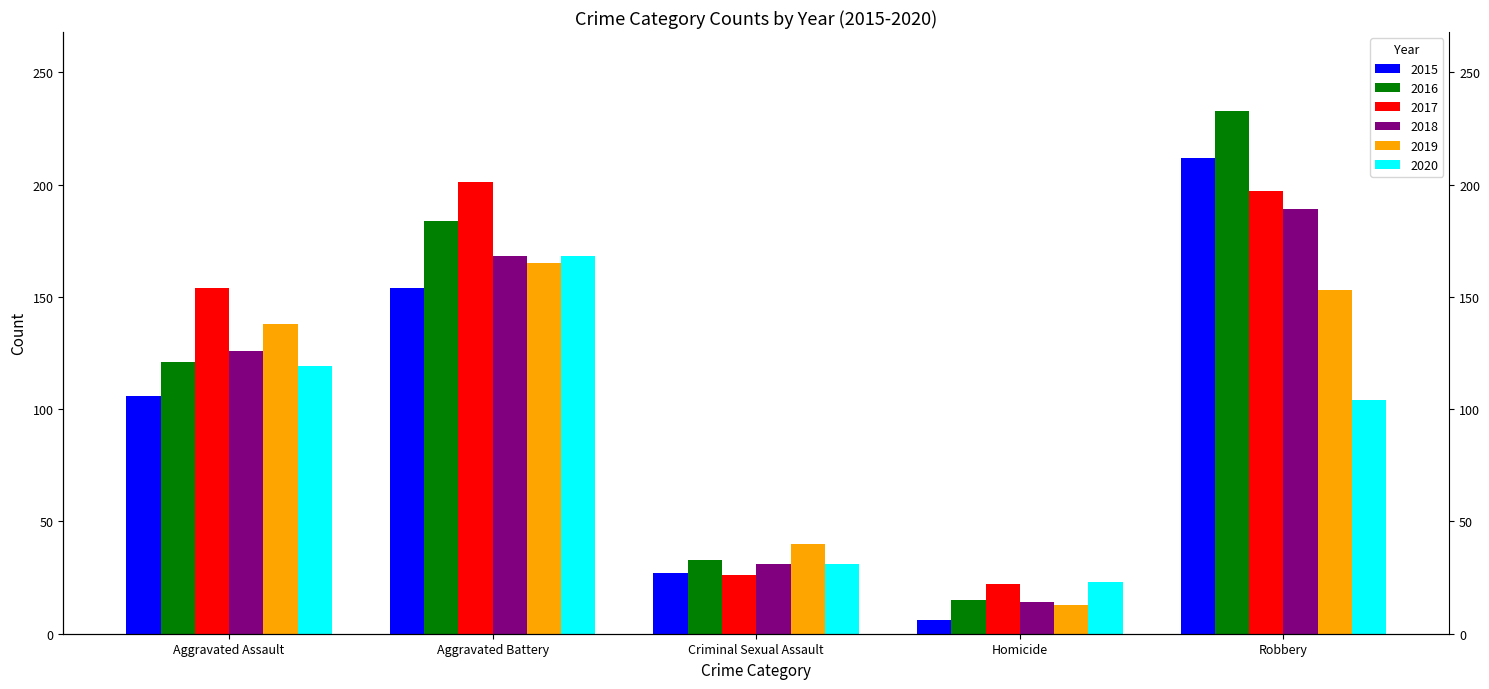

How many data points in 2018 are less than 126?

2